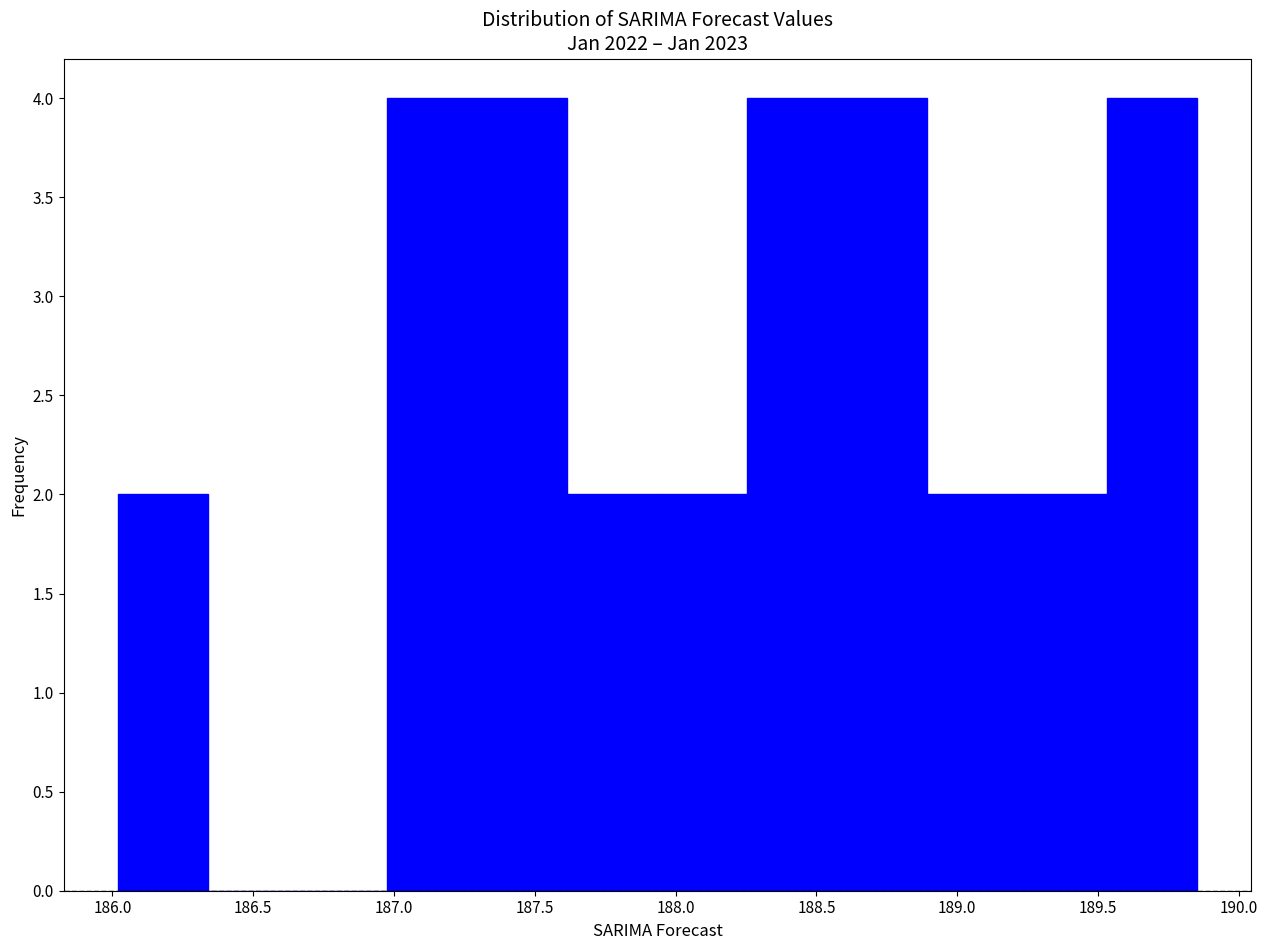

What is the height of the bar covering 187.00 to 187.30 on the x-axis? Neither the bar edges nor the heights are printed on the chart, so give them approximately, as read against the axes.

4